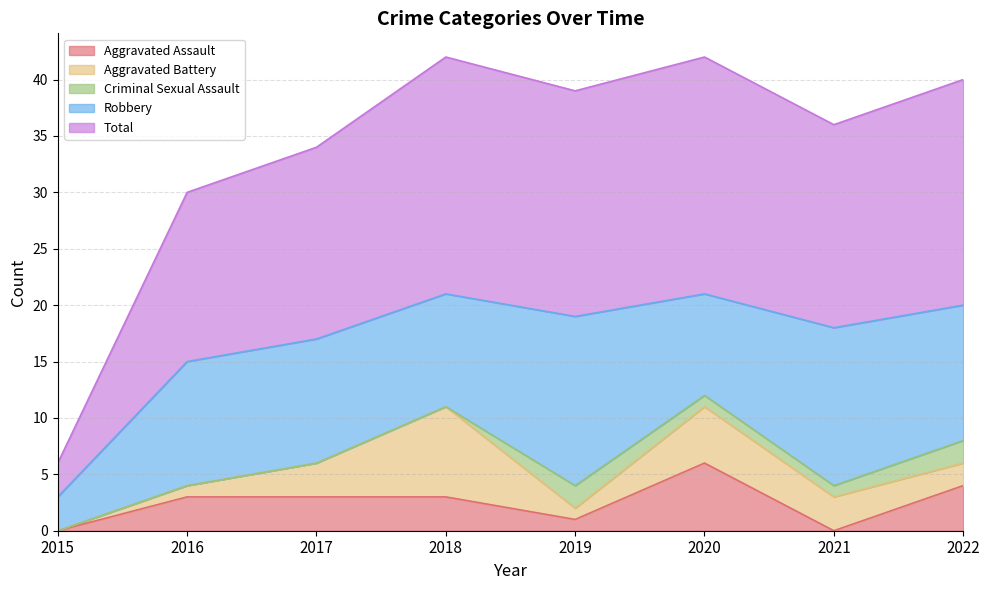

The Aggravated Assault series shows 3 at 2017. True or false?

True